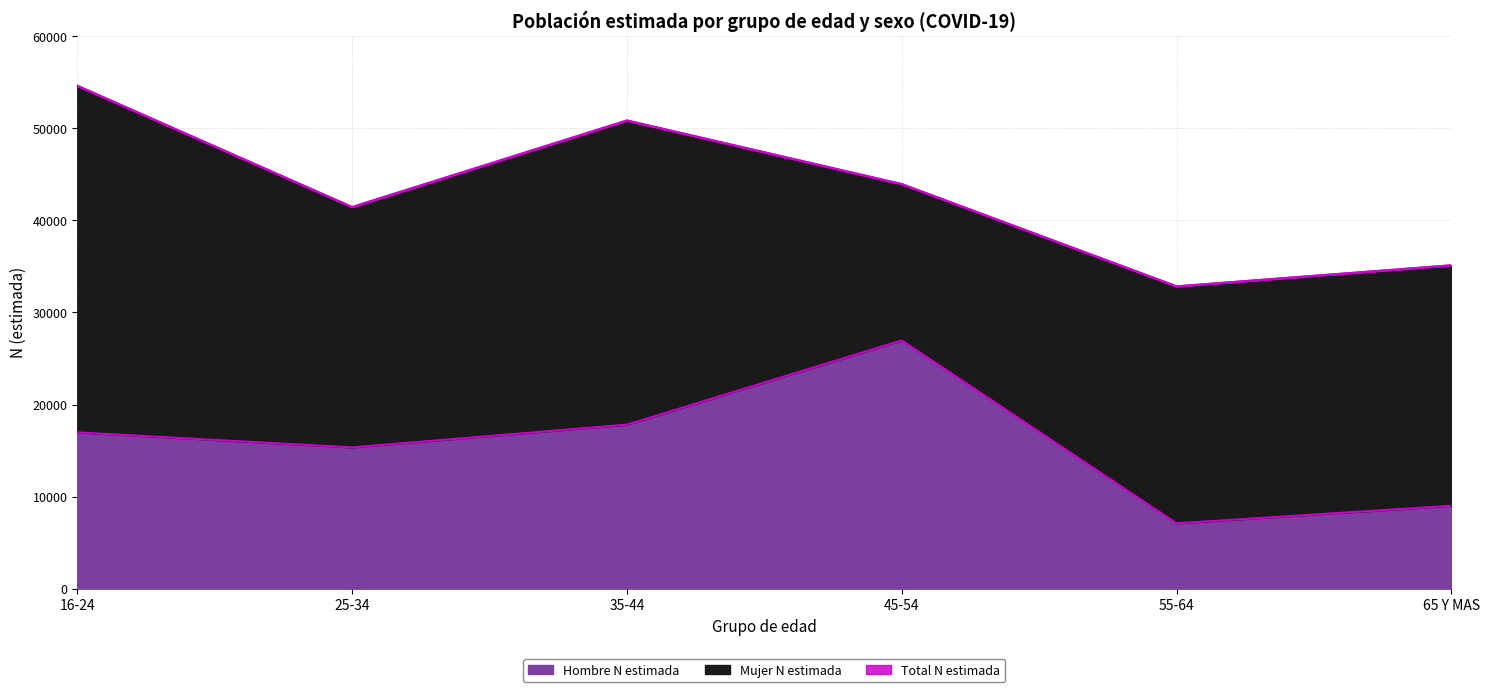

In Hombre N estimada, how many points are higher than both neighbors (excluding endpoints)?

1